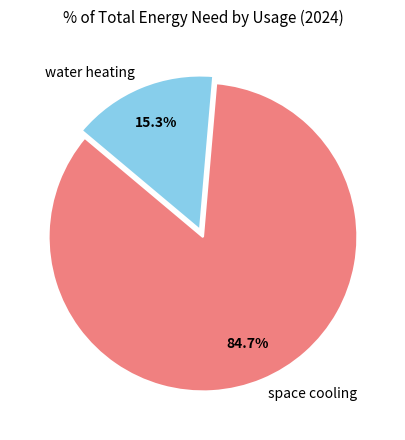

Does any single category account for the majority?

Yes